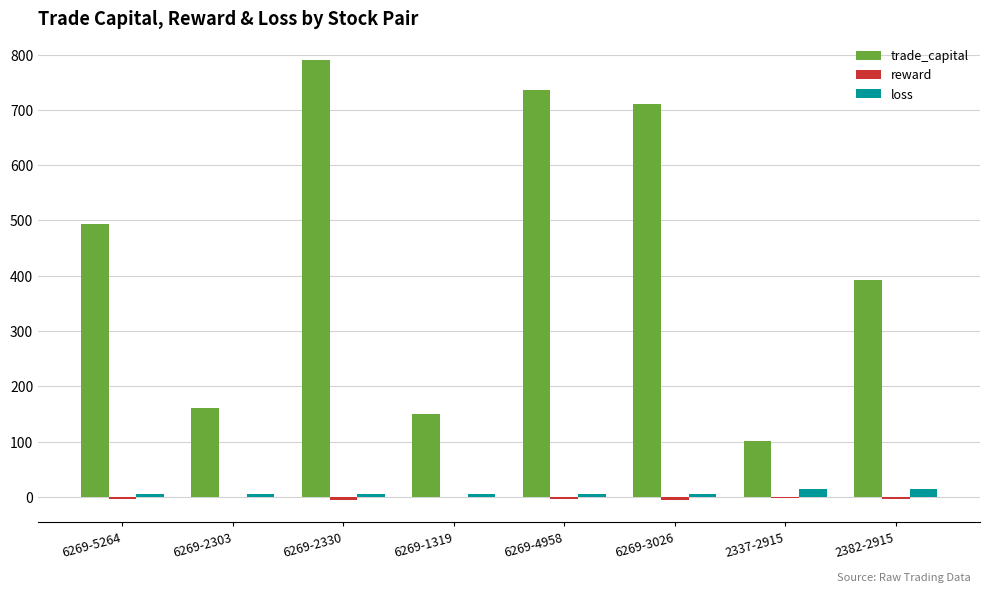

What is the maximum value shown in the chart?

789.6